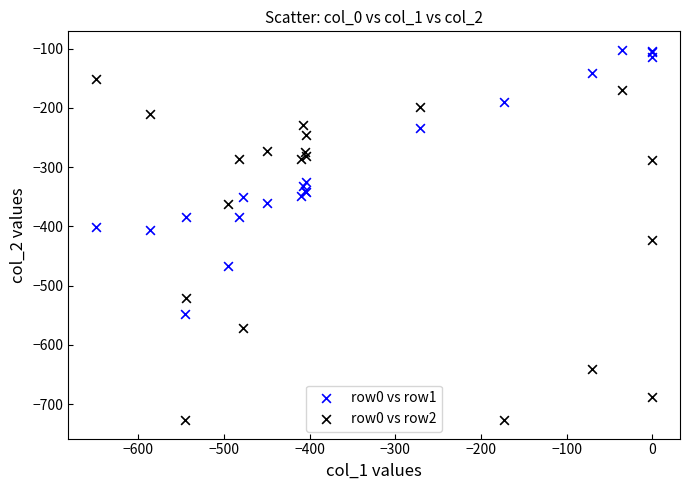

Which series contains the lowest Y value?

row0 vs row2